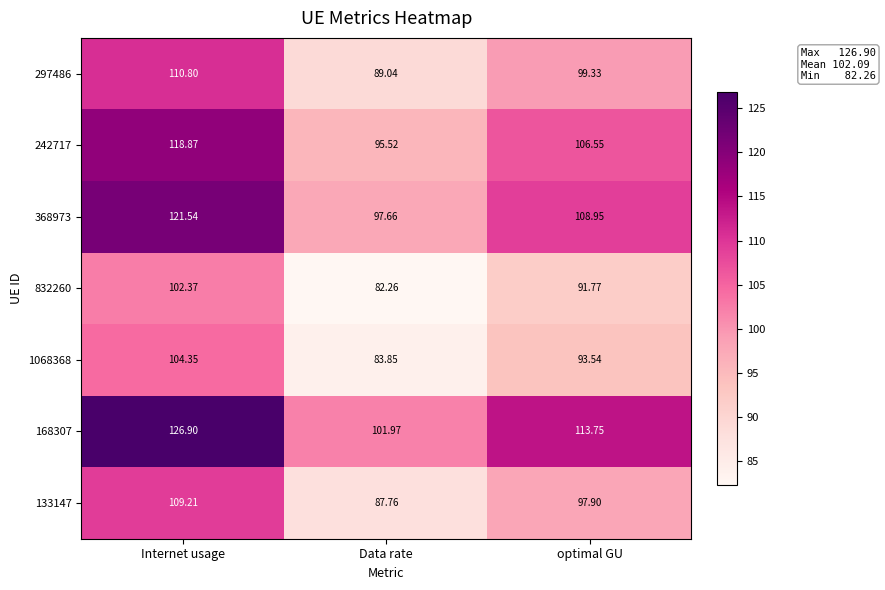

At which label does 832260 reach its minimum?

Data rate